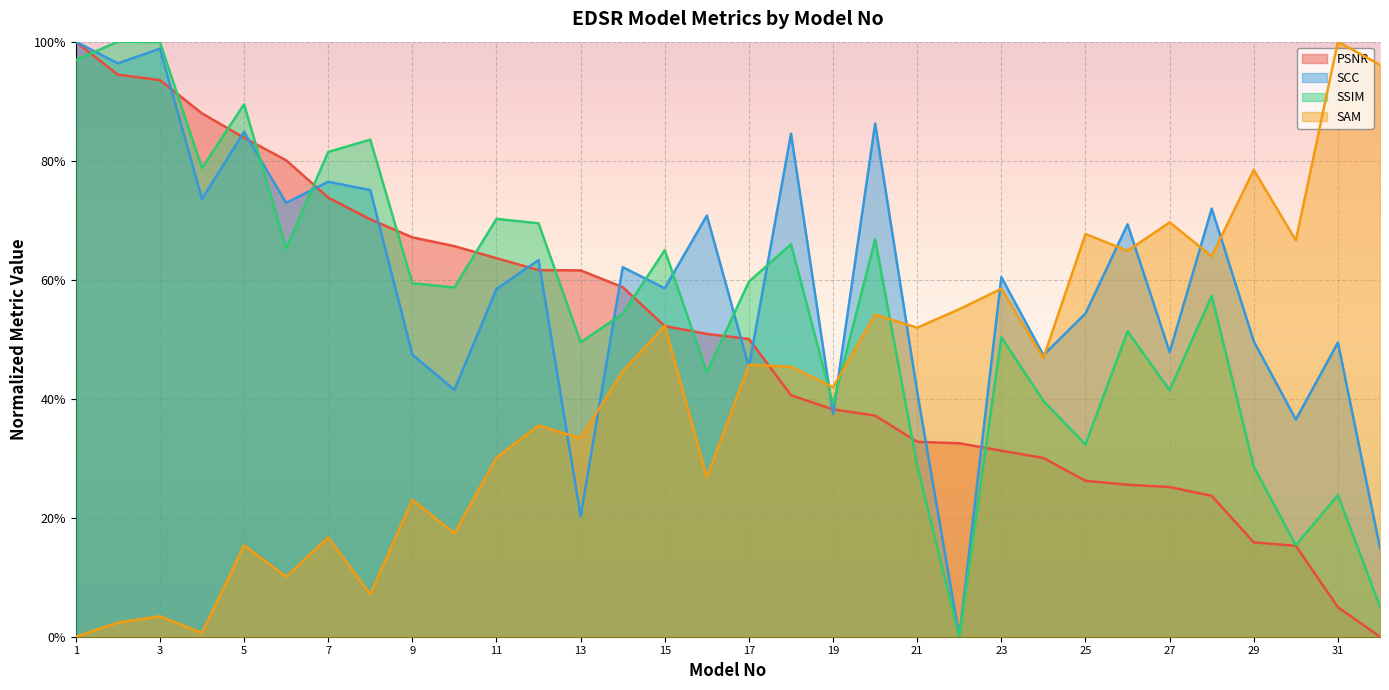

What is the value of the SAM point at the 27th from the left?

0.7